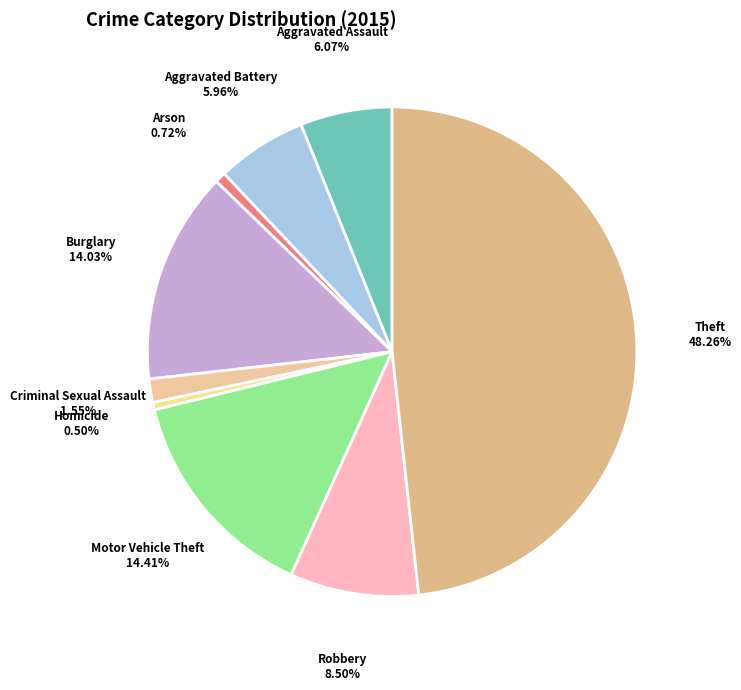

Which slice is the largest?

Theft